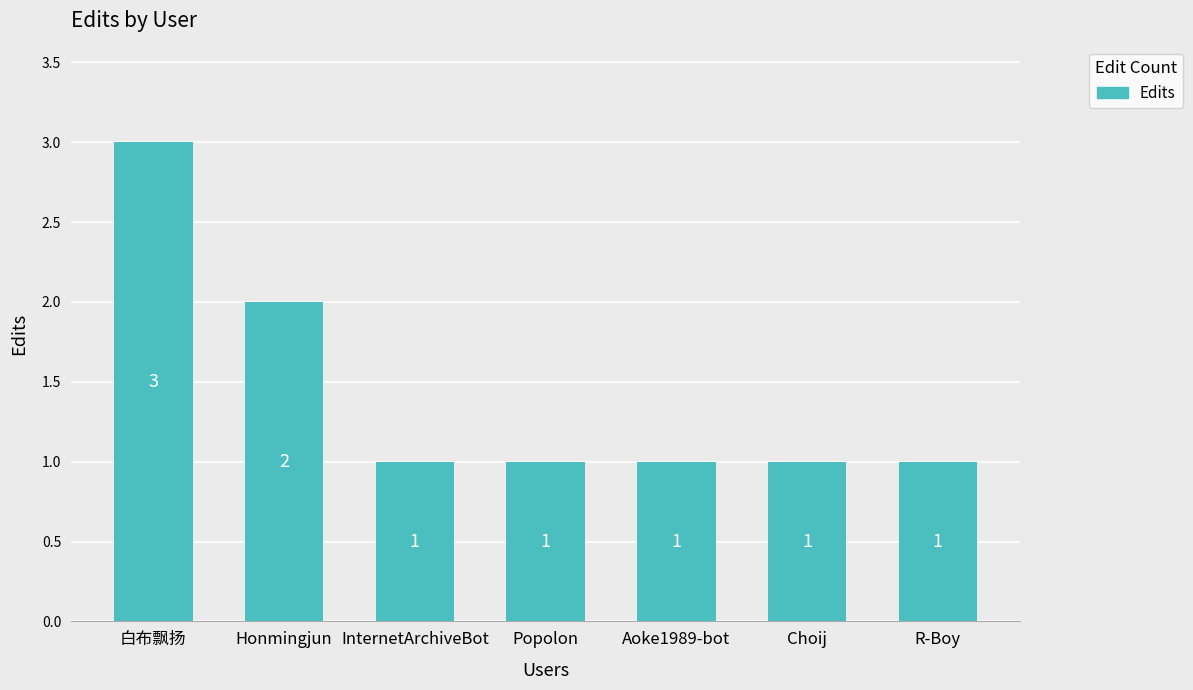

Read the value at Aoke1989-bot.

1